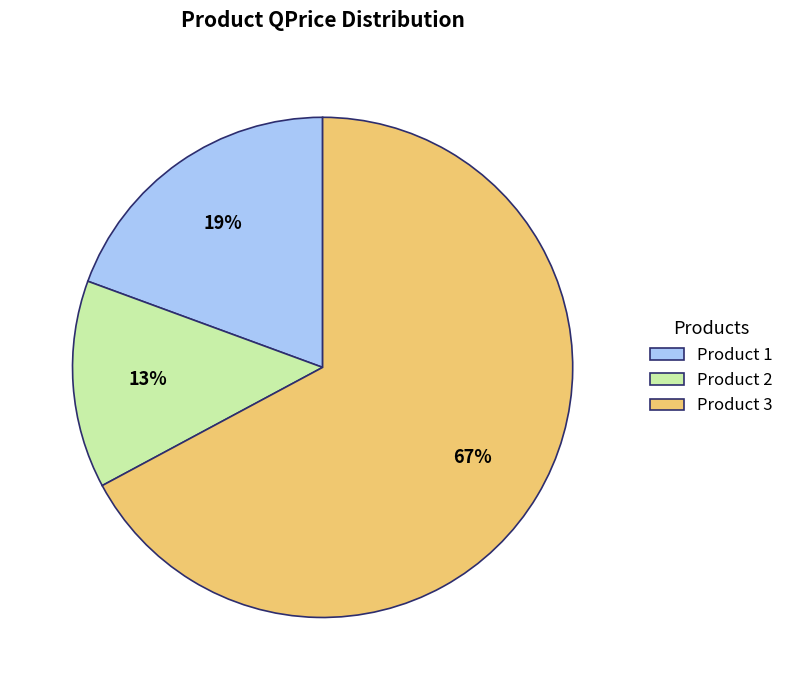

Is there any slice that represents more than half of the pie?

Yes